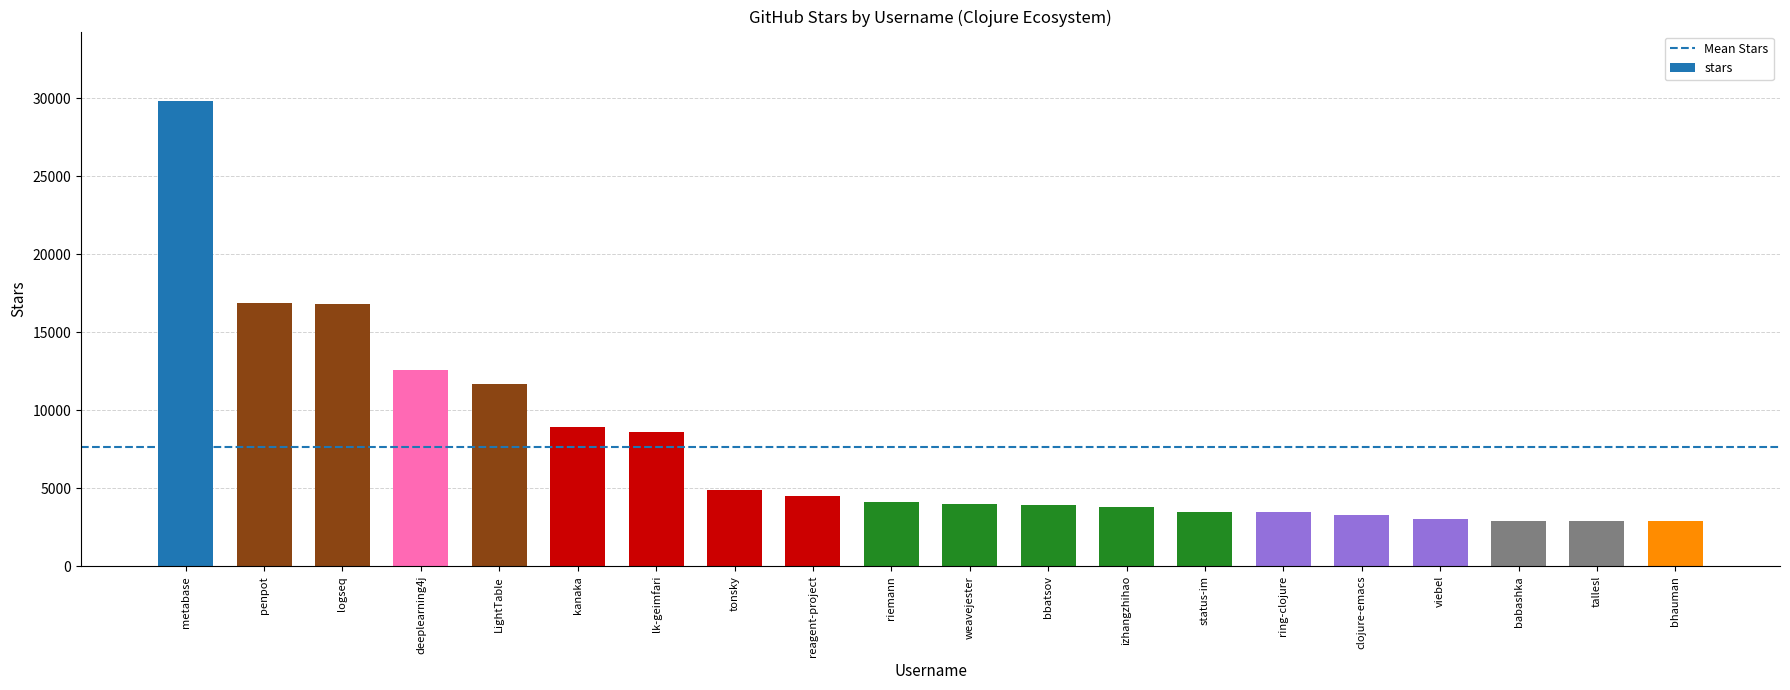

The chart shows a value of 3300 at clojure-emacs. True or false?

True